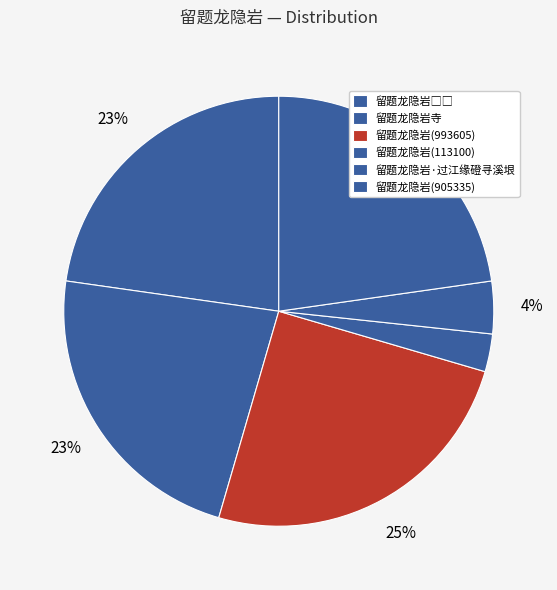

Which category has the smallest portion of the pie?

留题龙隐岩(113100)